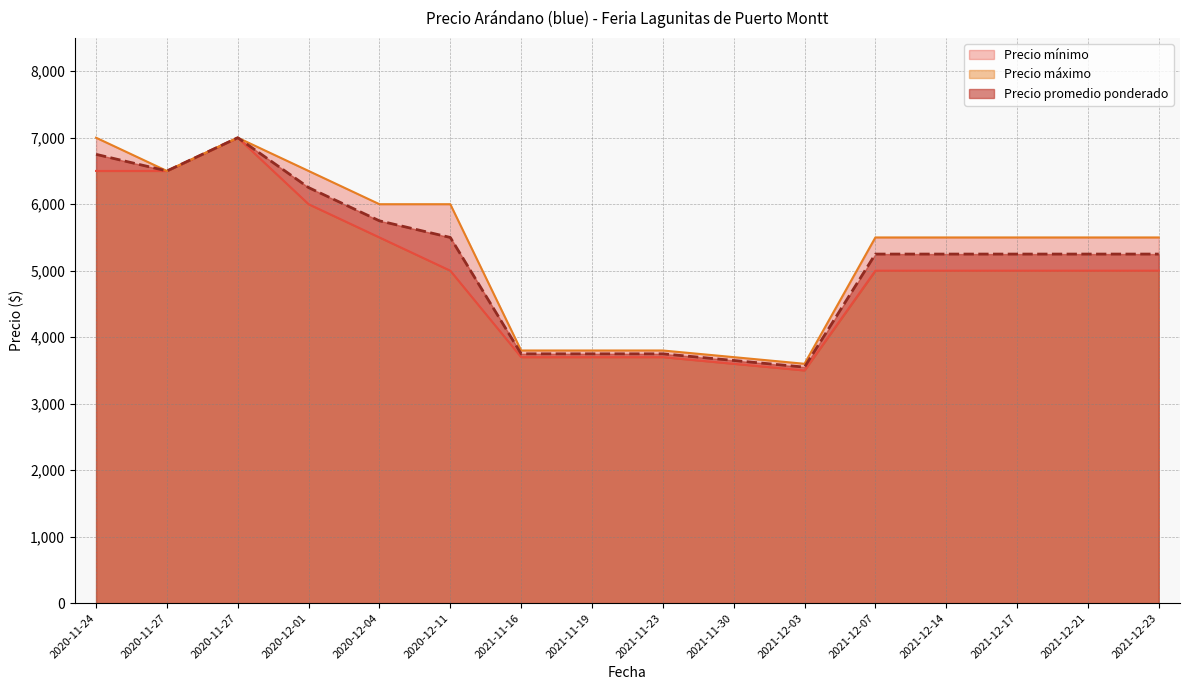

True or false: Precio mínimo and Precio máximo intersect in this chart.

False